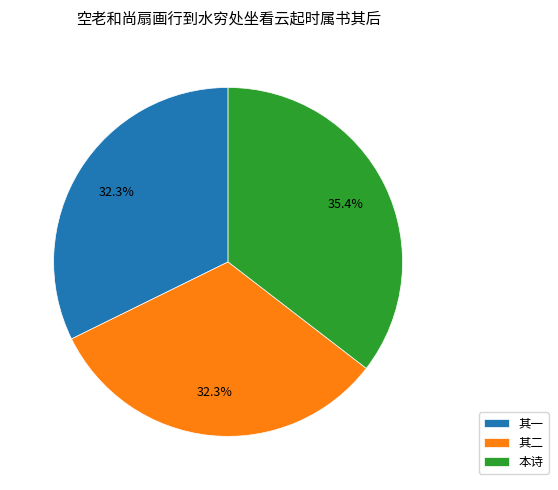

Which slice is the largest?

本诗